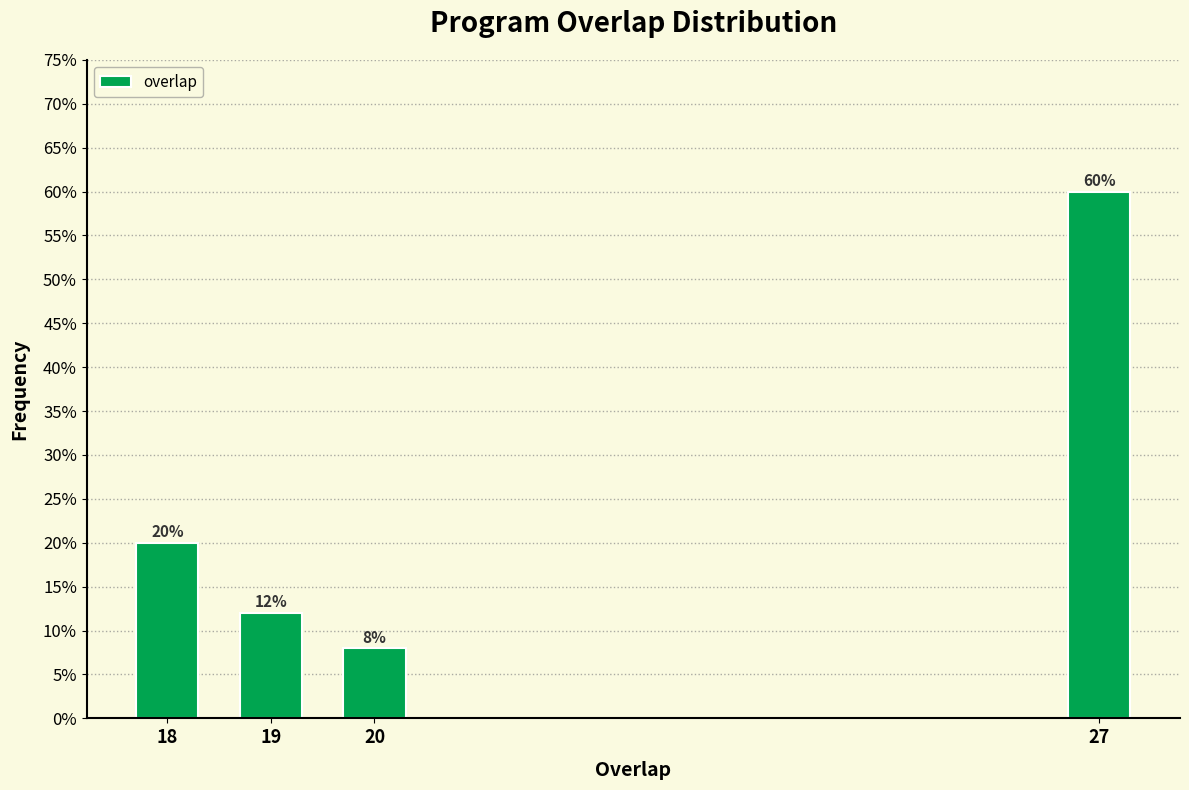

Does the chart contain any negative values?

No